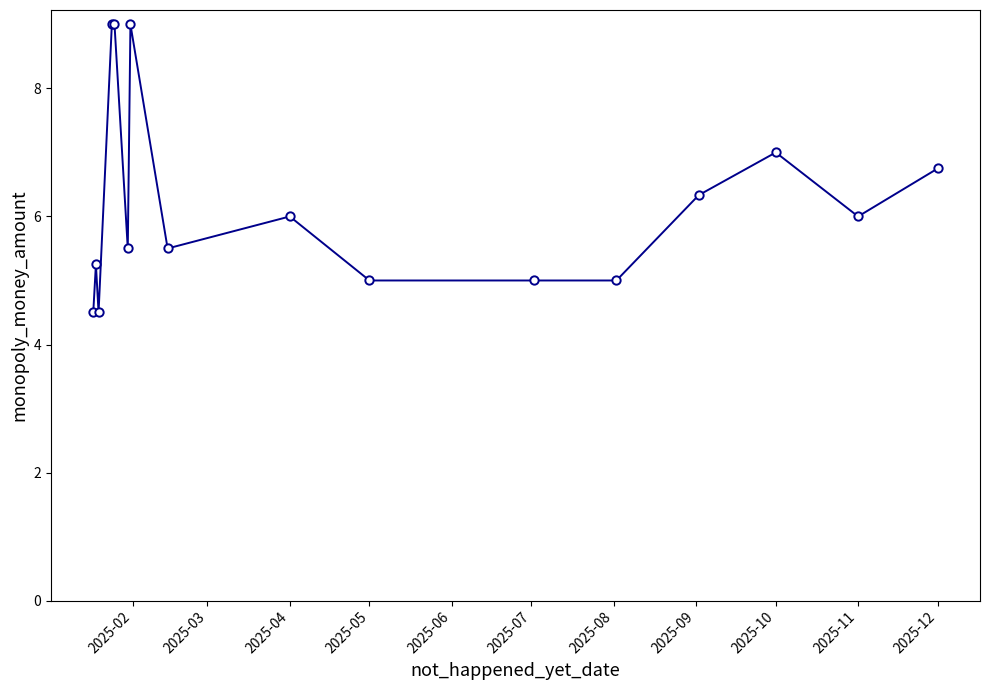

What is the value of the 1st point from the left?

4.5